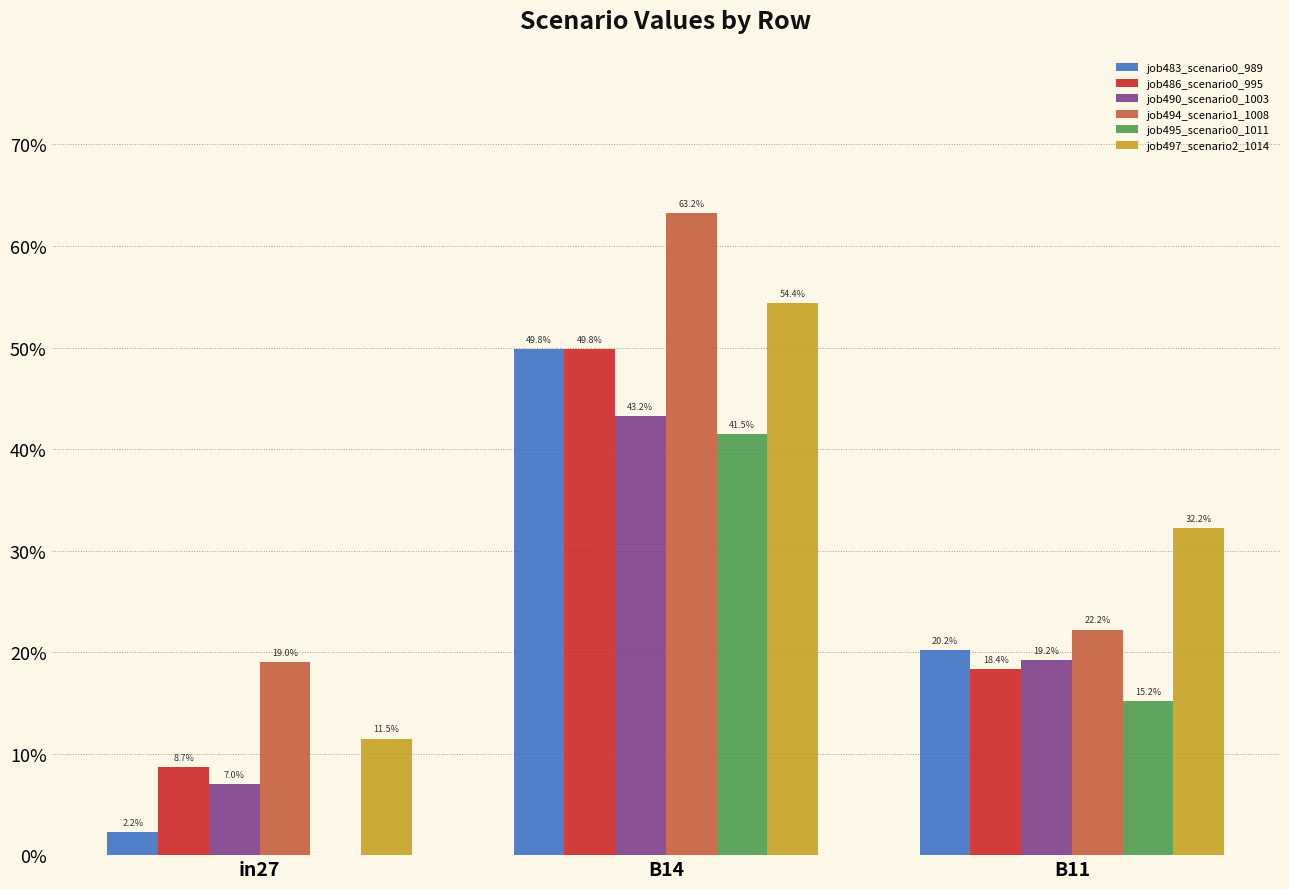

Are the bars horizontal?

No